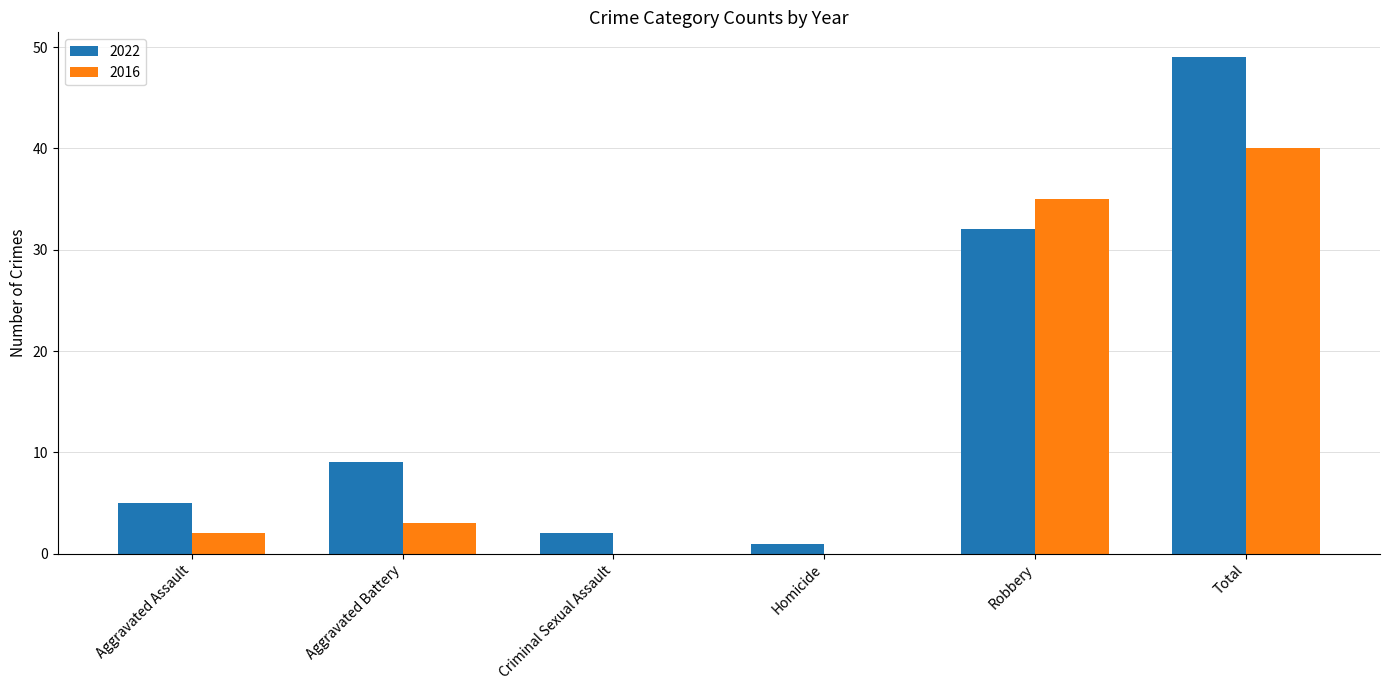

What value does the 2022 series have at Aggravated Battery?

9